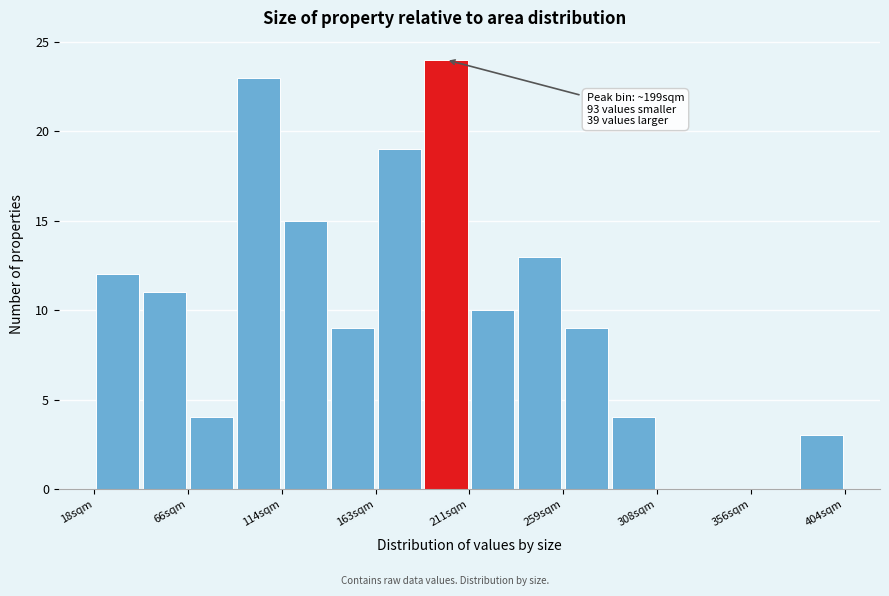

Which range on the x-axis has the tallest bar?

185 to 210